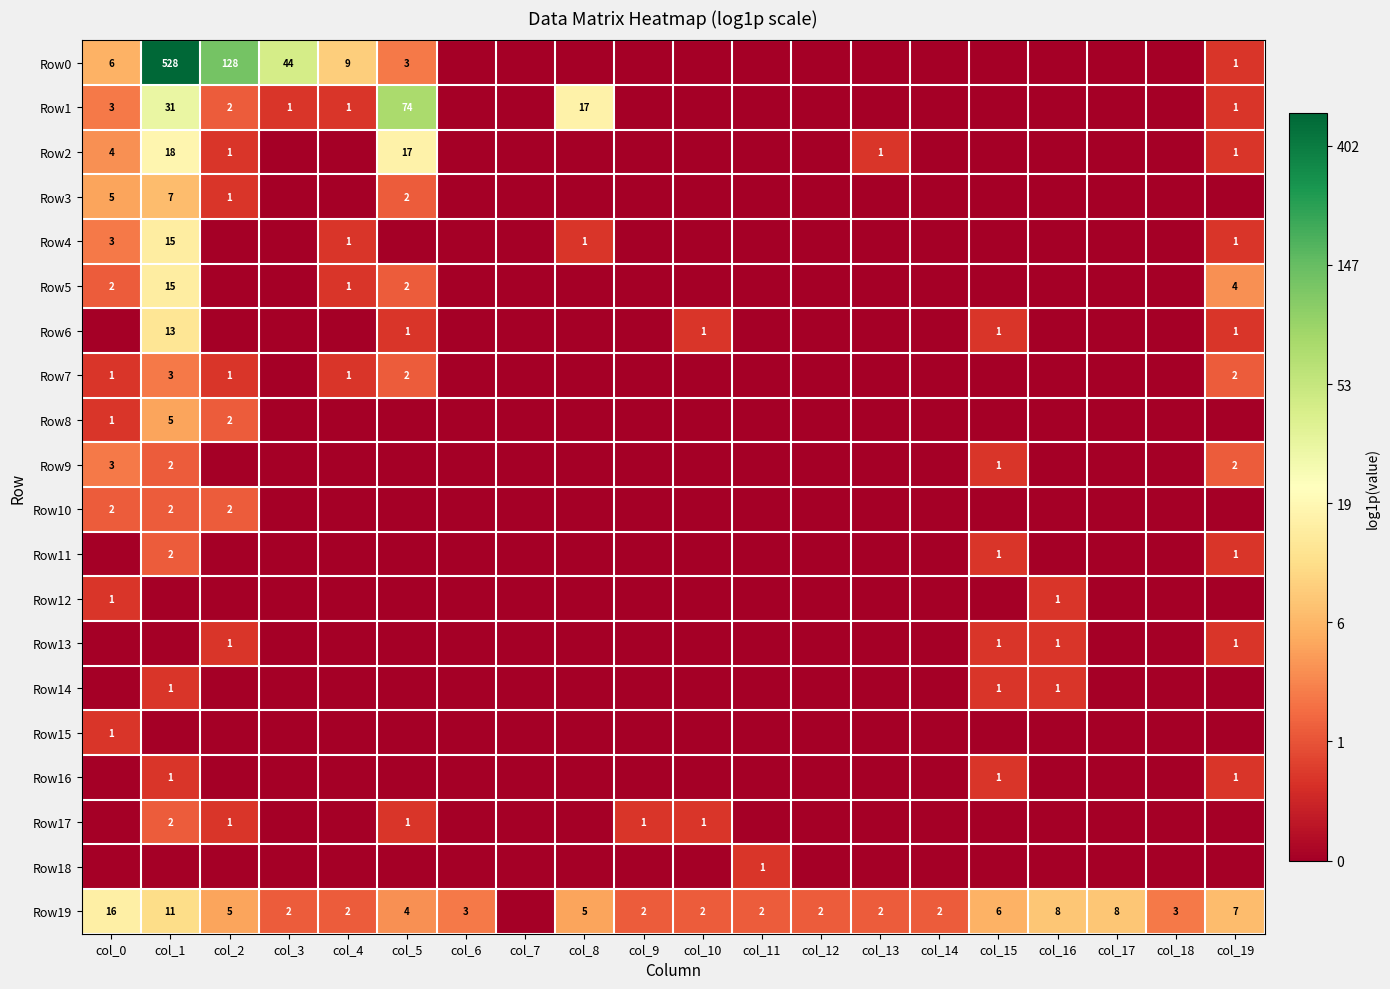

Is it true that Row7 equals 2 at col_1?

False